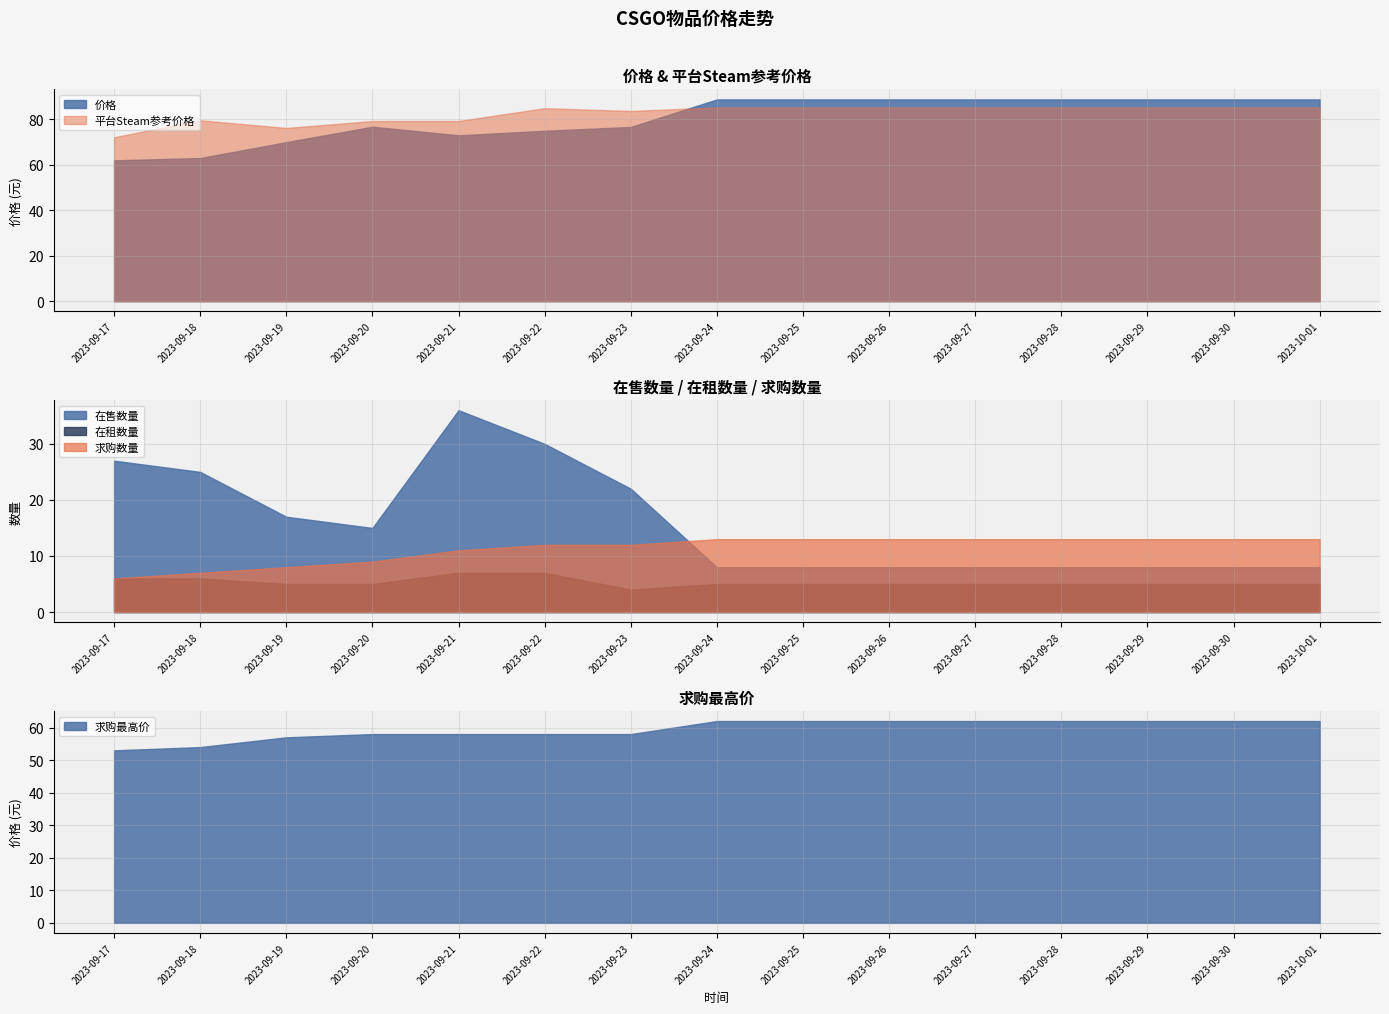

Rank the series at 2023-09-24 from highest to lowest value.

价格, 平台Steam参考价格, 求购最高价, 求购数量, 在售数量, 在租数量